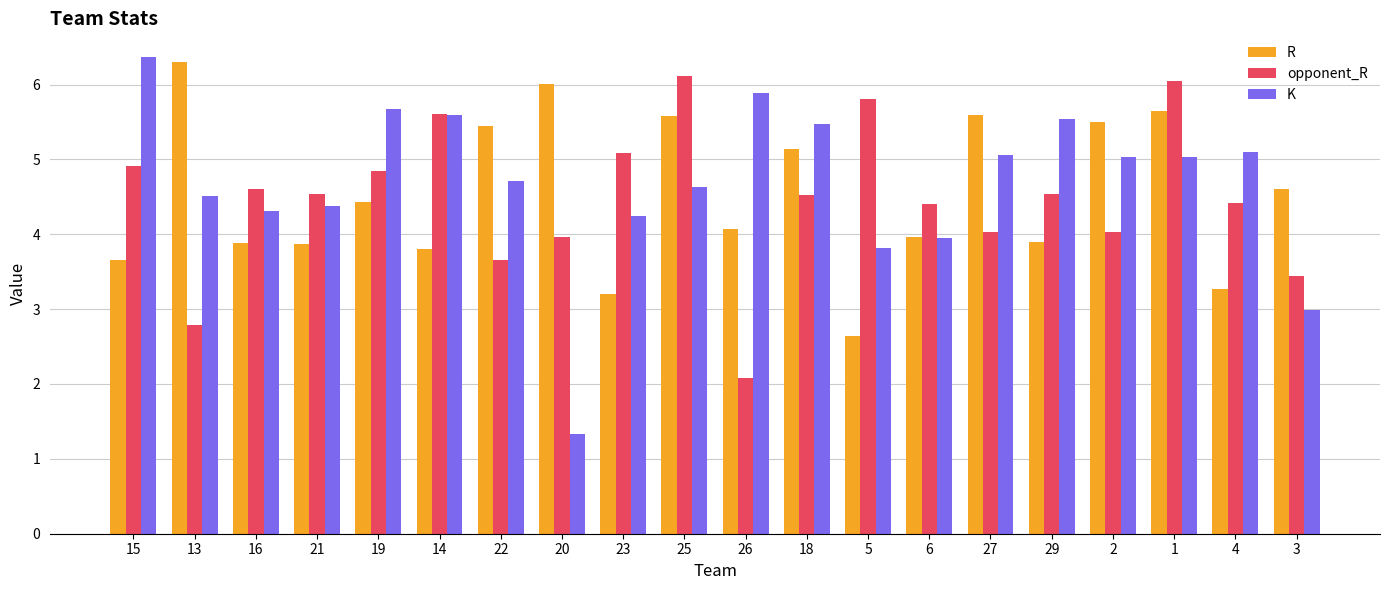

Which category has the lowest value in the K series?

20